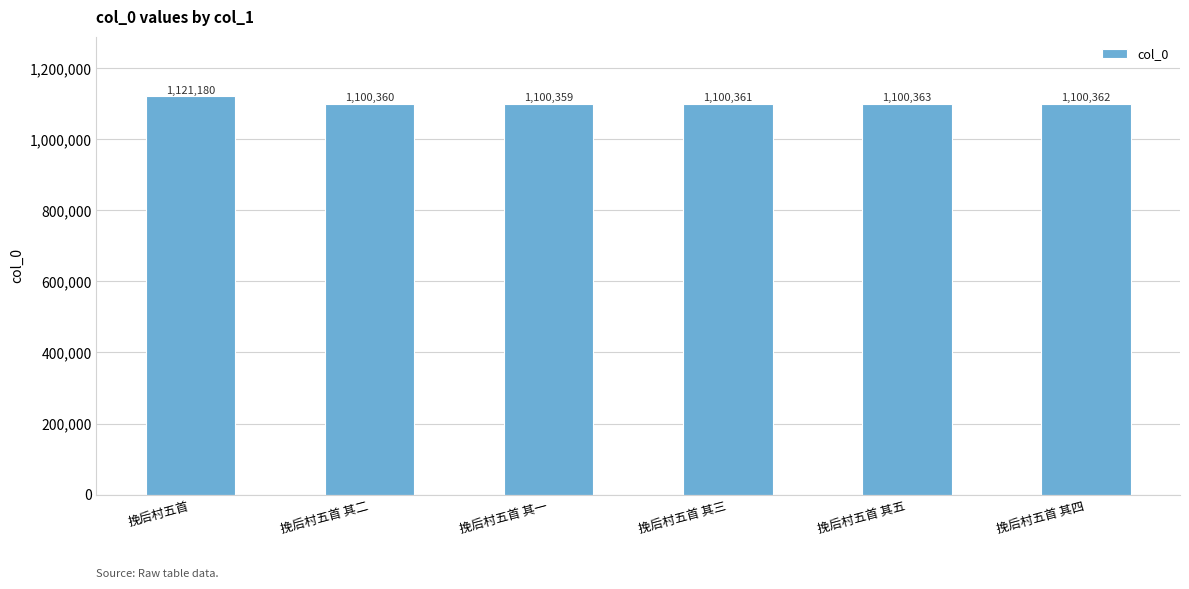

What position from the left is 挽后村五首 其三?

4